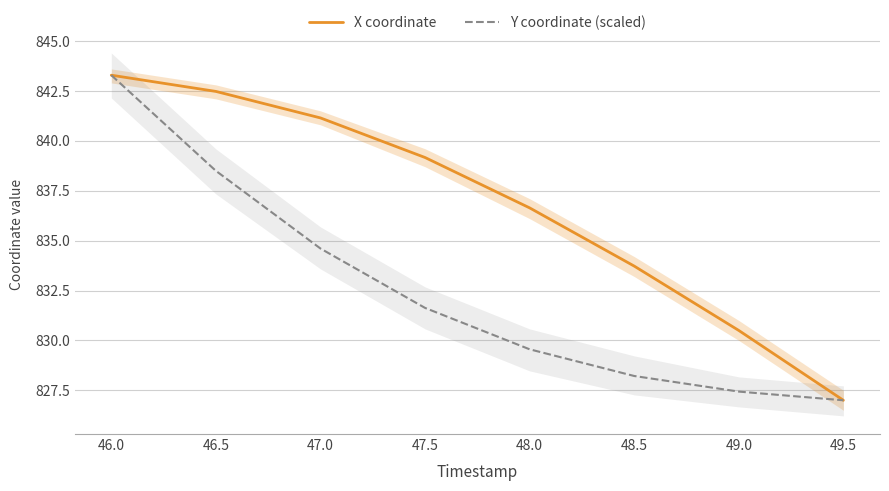

How many lines are shown in the chart?

2